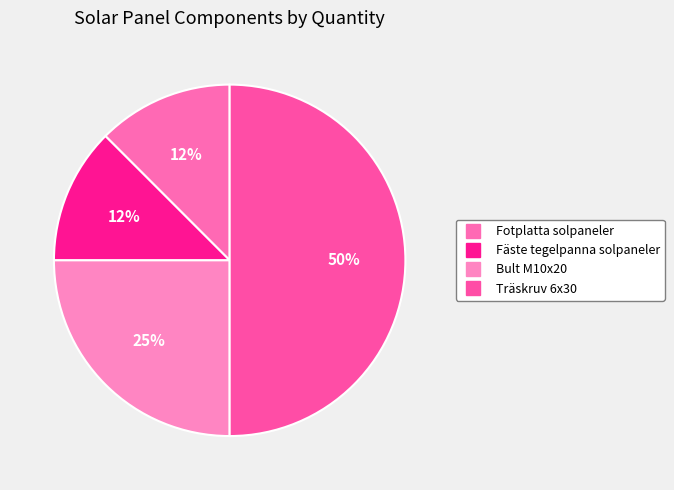

How many slices are in this pie chart?

4